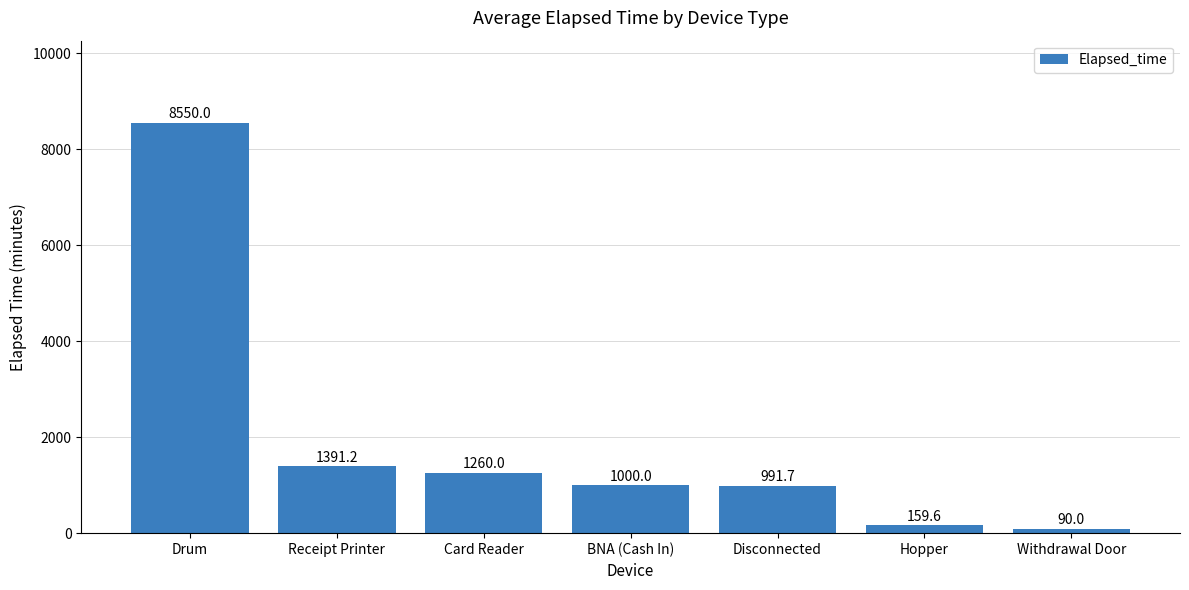

Is it true that the value at Withdrawal Door is 90.0?

True